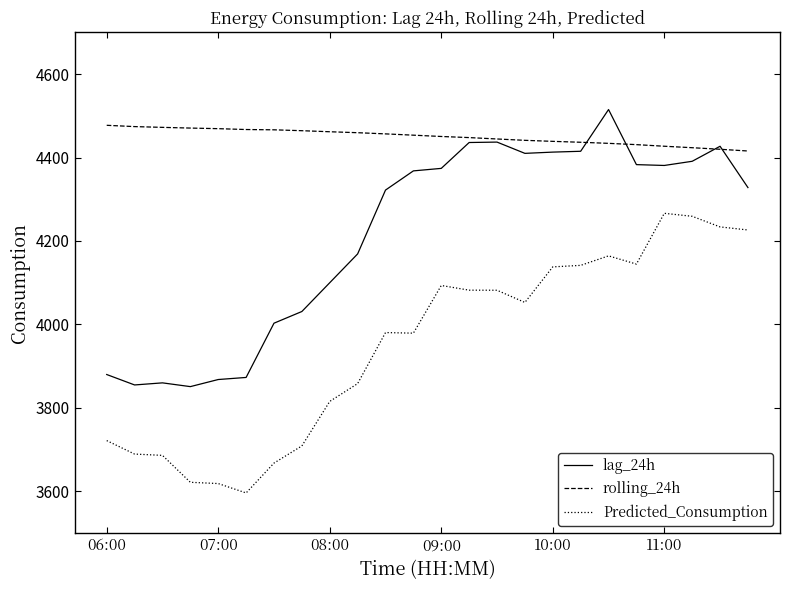

True or false: rolling_24h and Predicted_Consumption cross at least once.

False